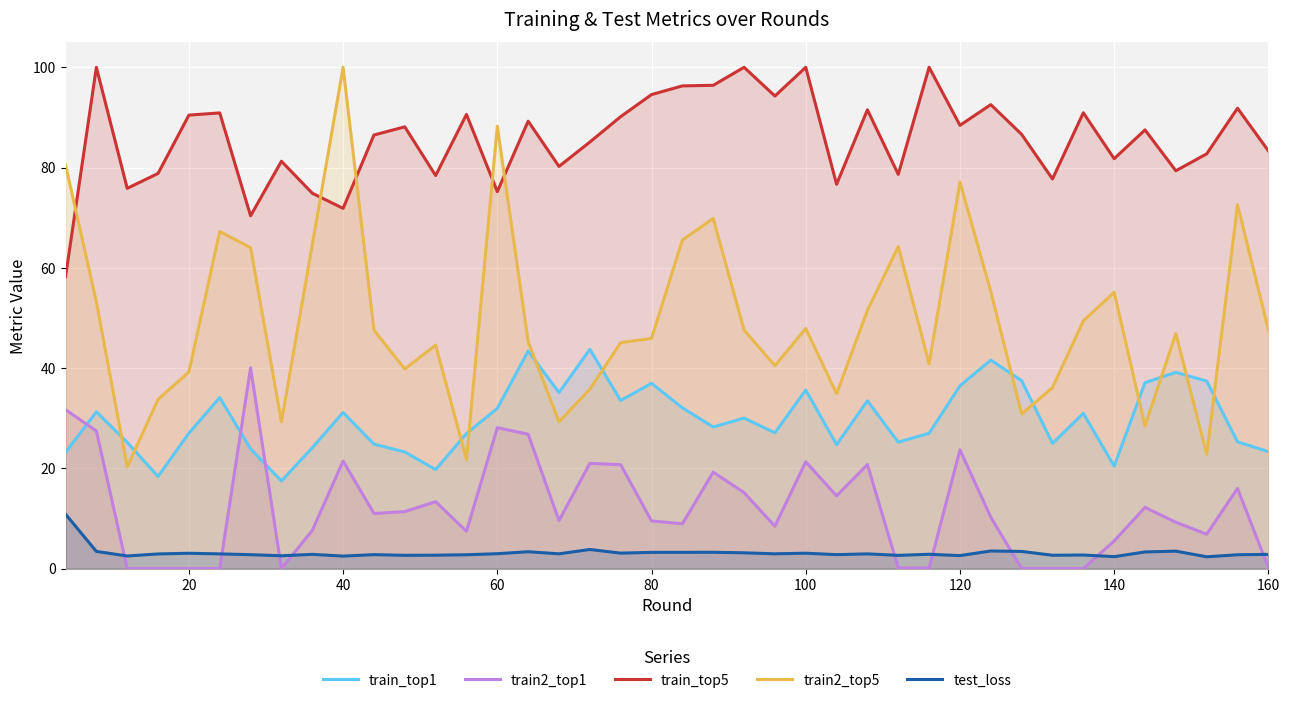

How many data points in train2_top5 are less than 47?

20